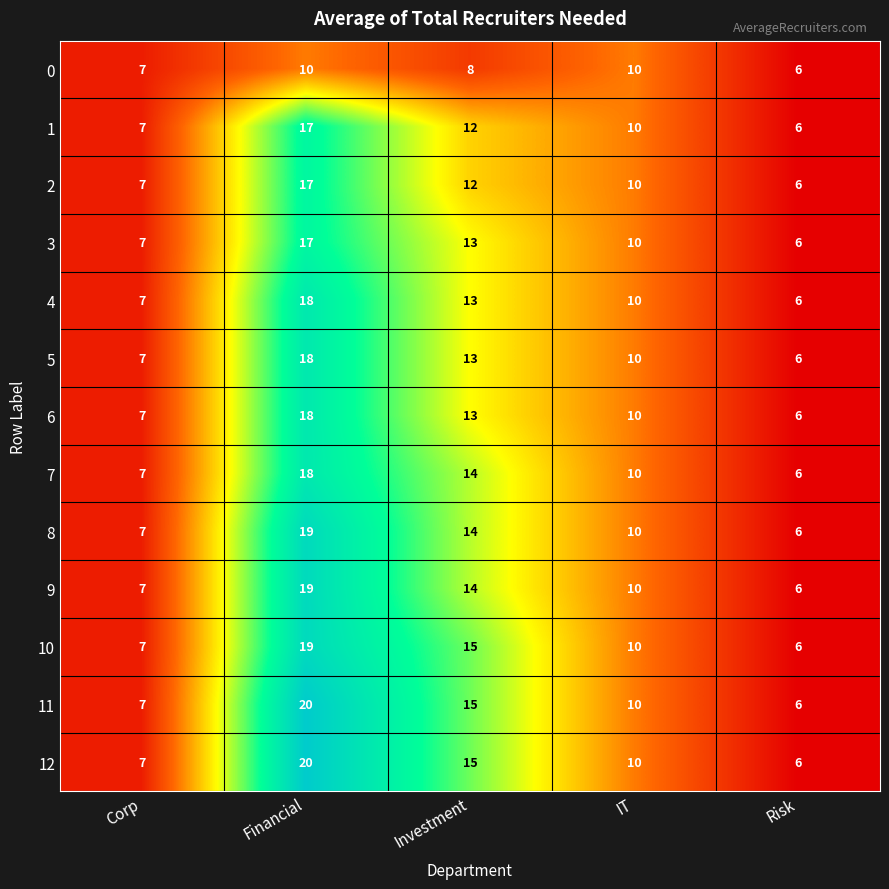

At which category is the sum across all series the highest?

Financial